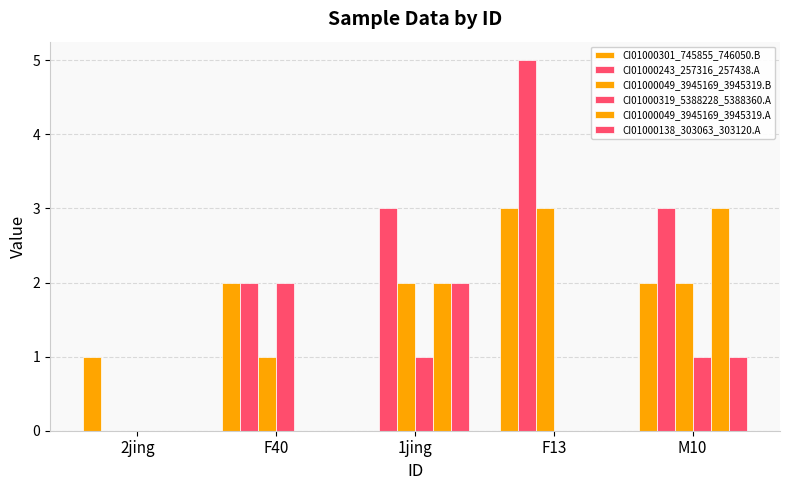

What is the label of the 2nd bar from the right?

F13